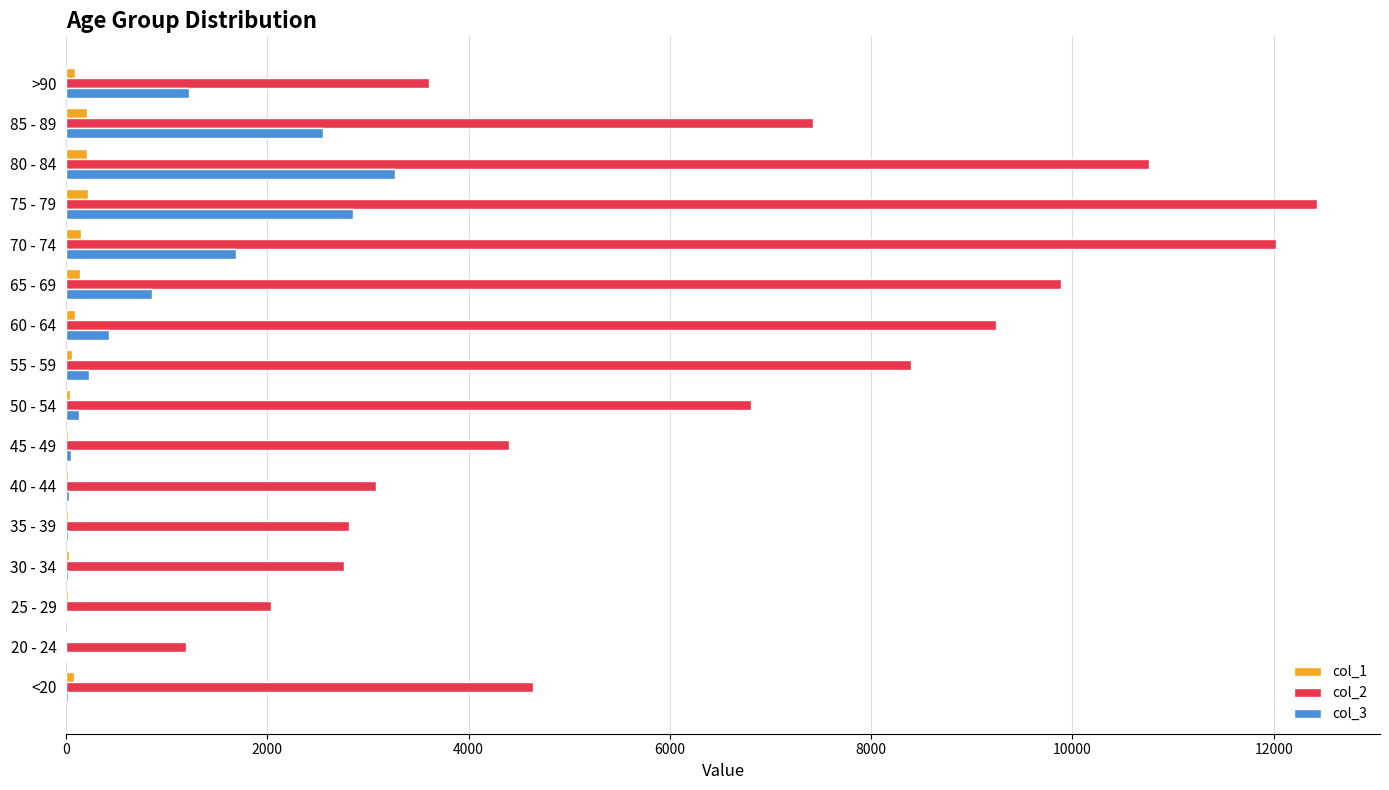

How many distinct data groups are displayed?

3